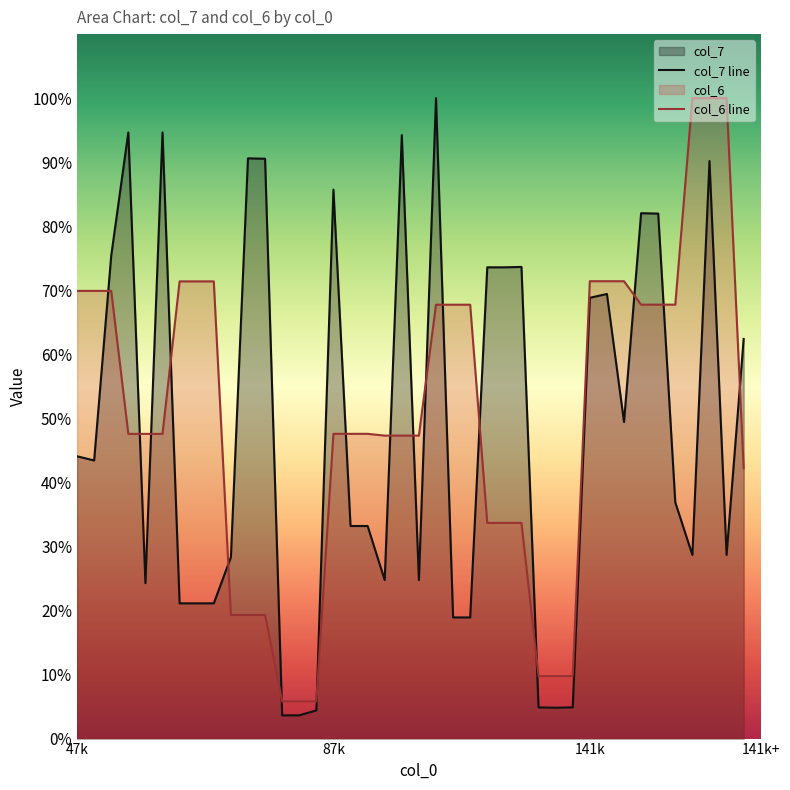

Which series has the largest range (max minus min)?

col_7 line